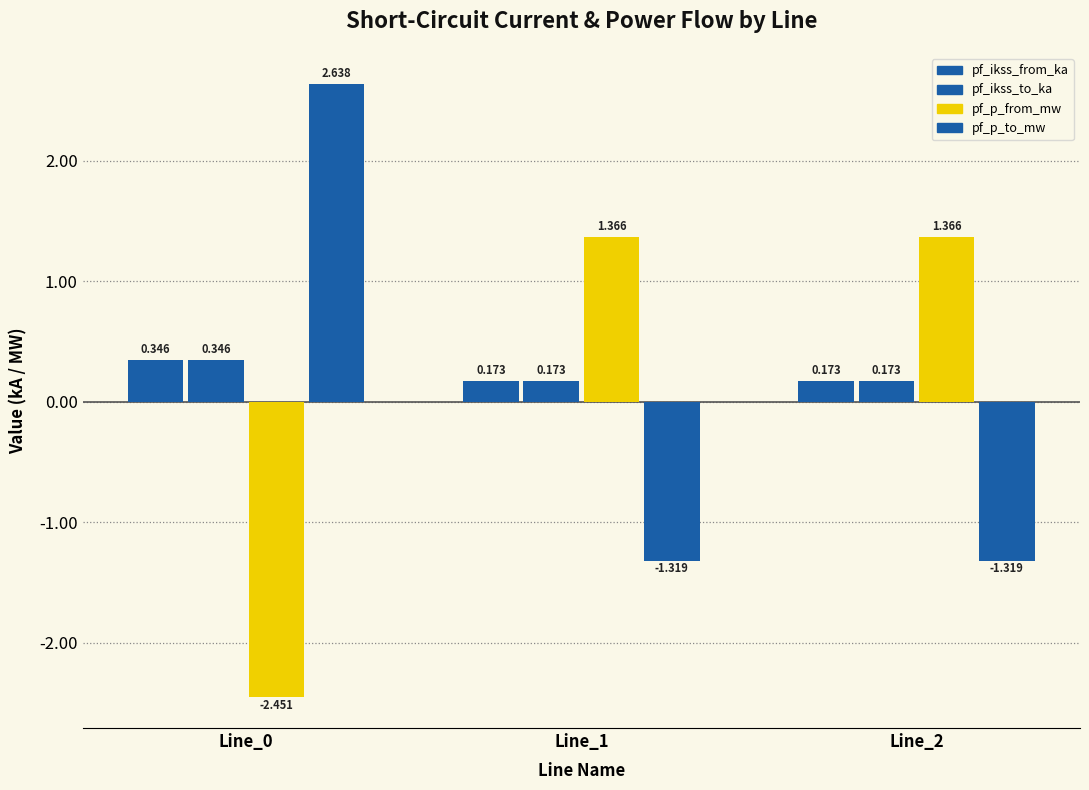

Count the number of categories in the chart.

3